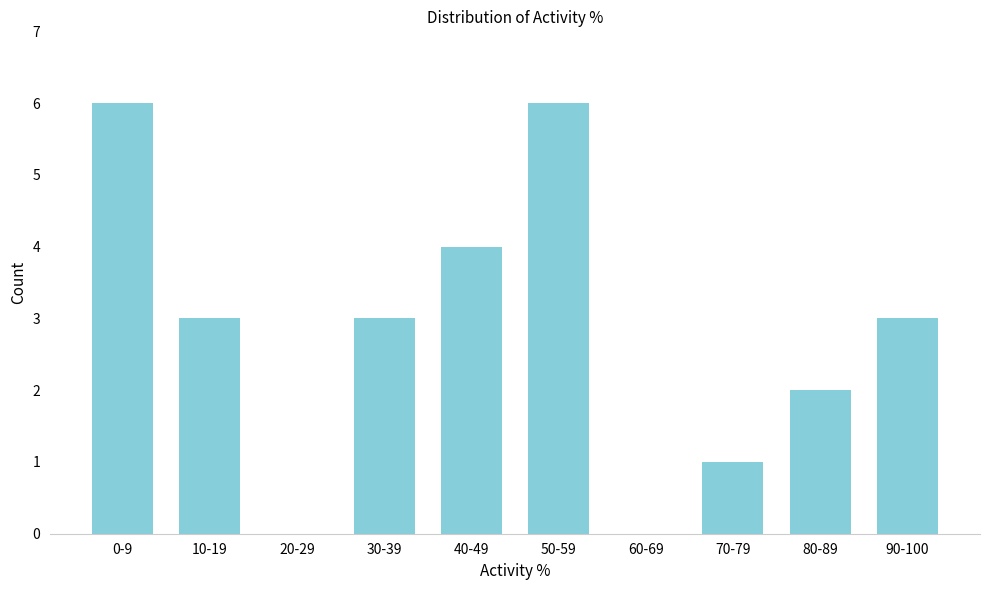

Reading left to right, extract all data points from this chart.

0-9=6	10-19=3	20-29=0	30-39=3	40-49=4	50-59=6	60-69=0	70-79=1	80-89=2	90-100=3